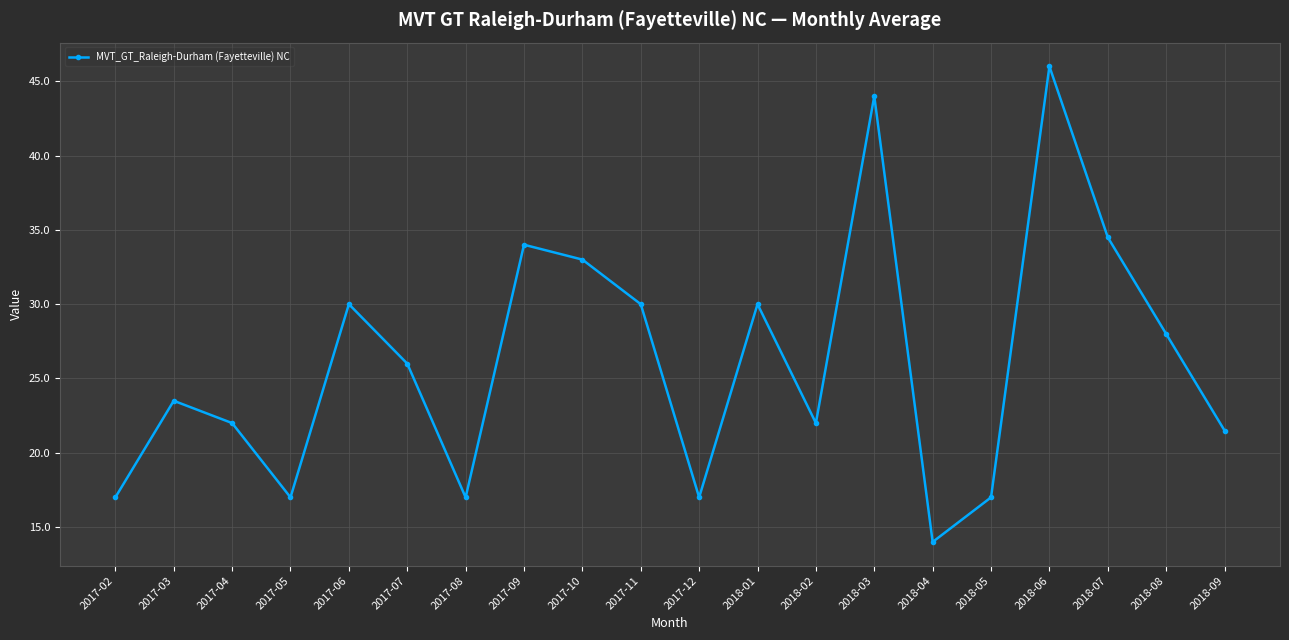

True or false: the data shows 41.7 at 2017-07.

False